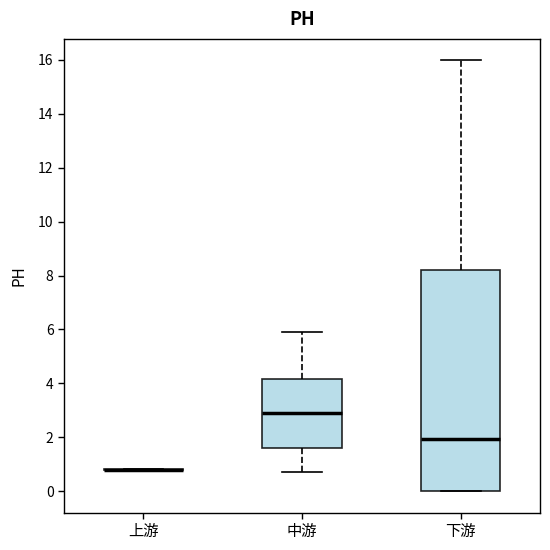

Reading left to right, transcribe this box plot: for each box, give where its median line is, the range the box spans, and where its two whiskers end, as read against the y-axis. The values are not printed on the chart, so give them approximately, as read against the axis.

上游: box collapsed to a line at 0.8, whiskers 0.8 to 0.8
中游: median 3.0, box 1.6 to 4.2, whiskers 0.8 to 5.8
下游: median 2.0, box 0.0 to 8.2, whiskers 0.0 to 16.0